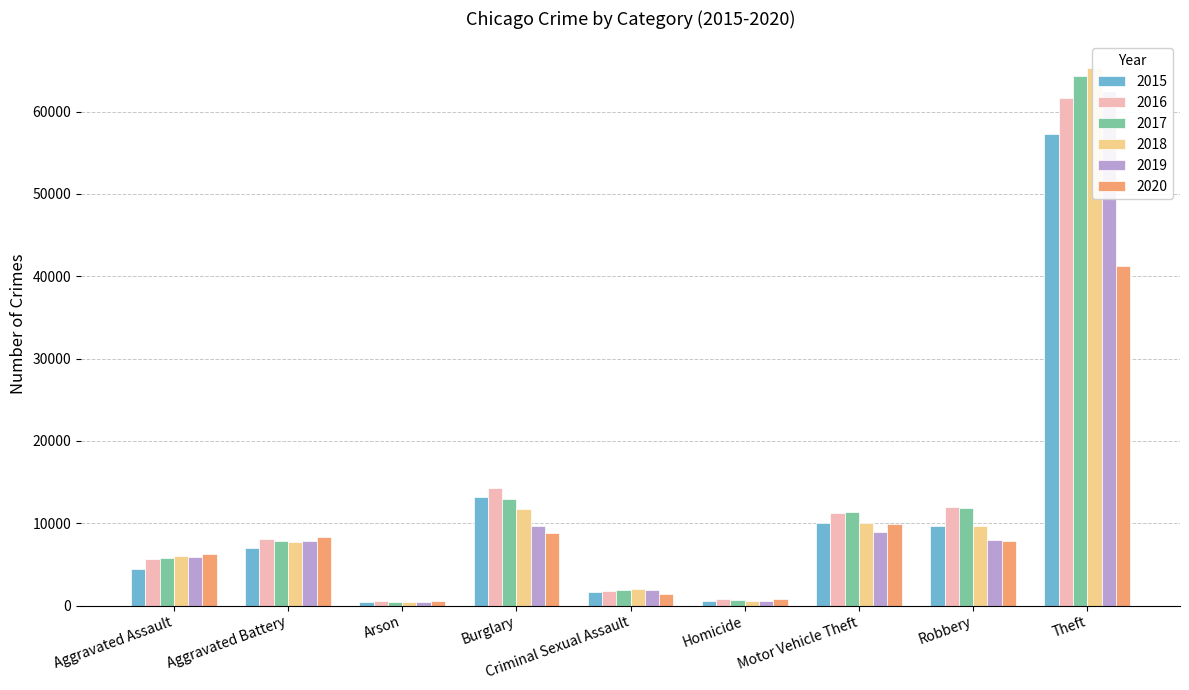

What is the average value of the 2016 series?

12895